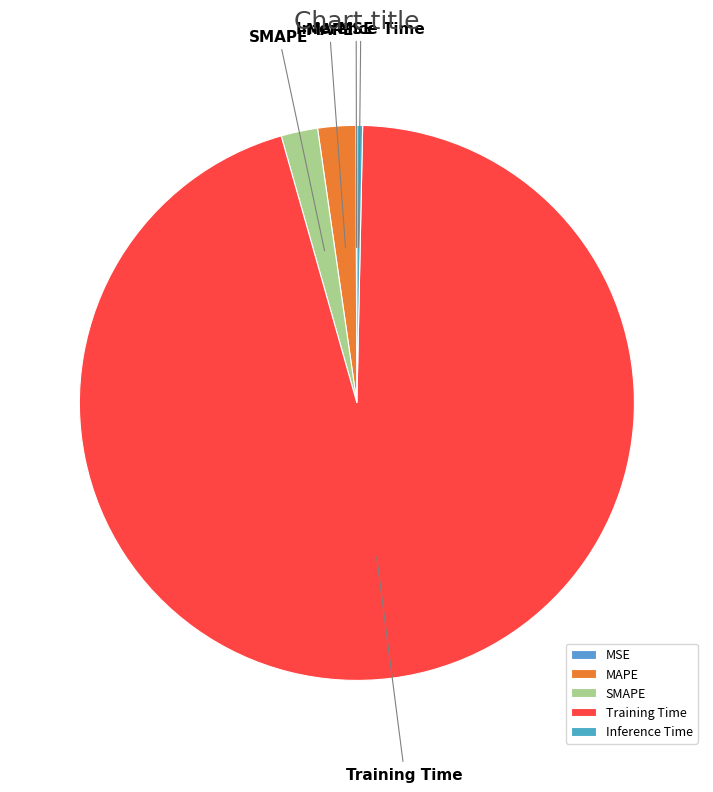

Which category has the biggest portion of the pie?

Training Time